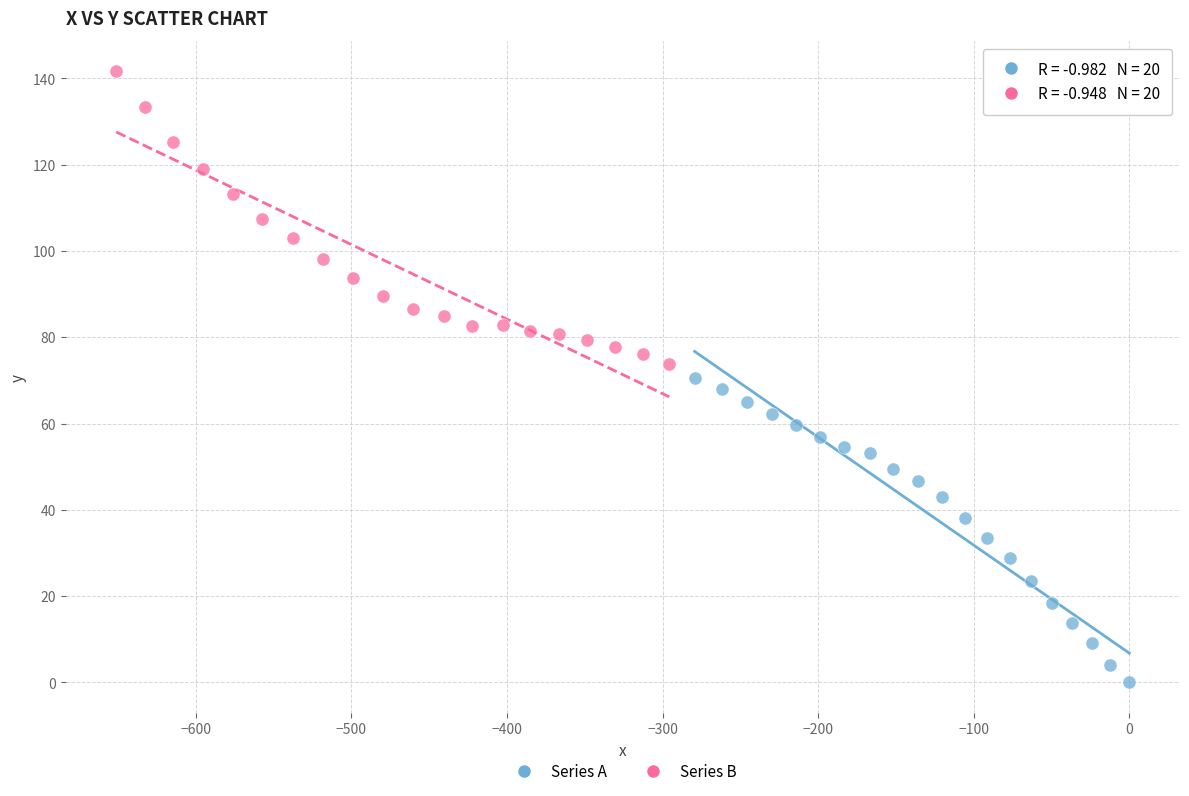

Which series contains the highest Y value?

Series B